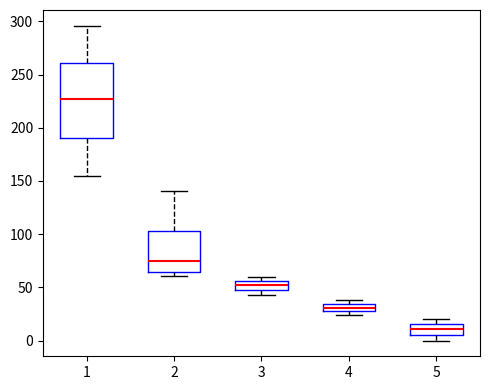

Which box's median line is the highest?

1